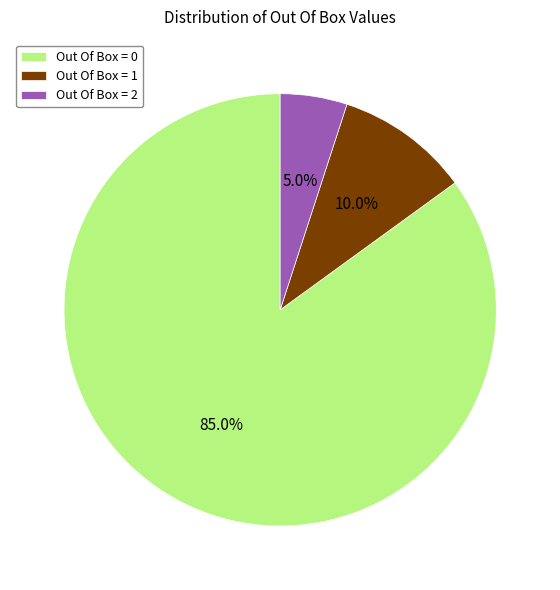

Count the number of slices in the pie.

3